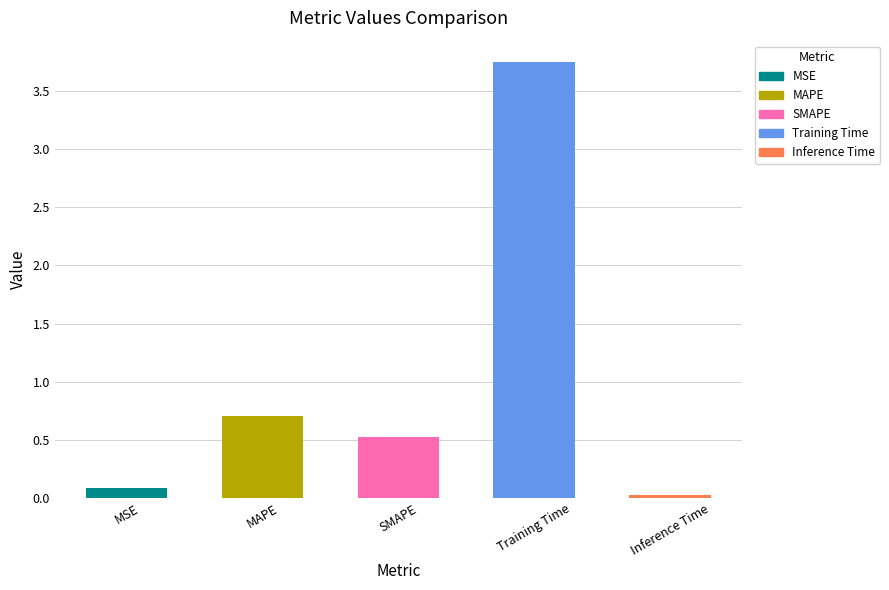

How many bars are there in total?

5